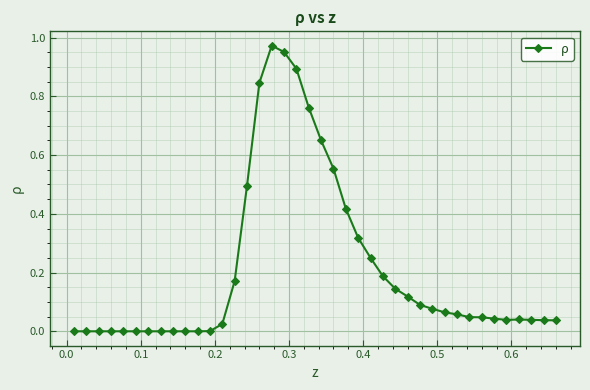

What is the sum of all values?

8.4